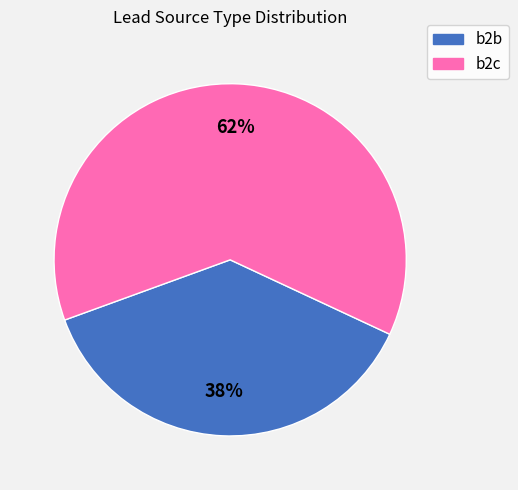

Does any single category account for the majority?

Yes